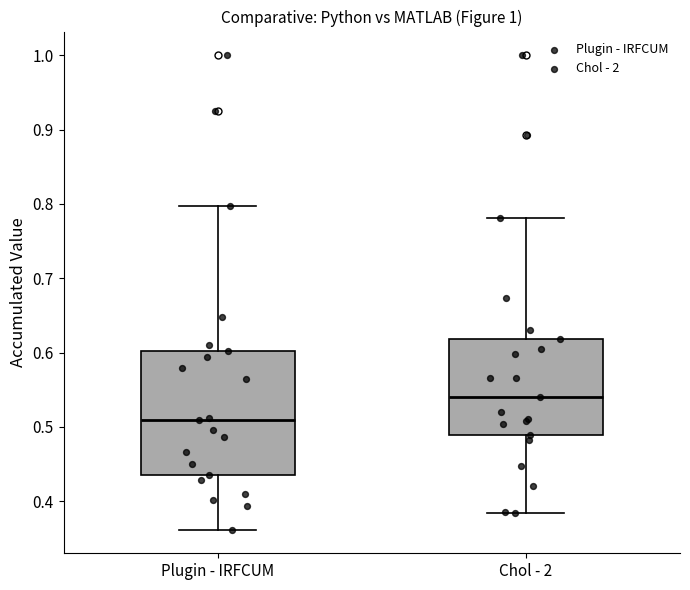

Where does the upper whisker of the box for Chol - 2 end on the y-axis? The values are not printed on the chart, so give them approximately, as read against the axis.

0.78